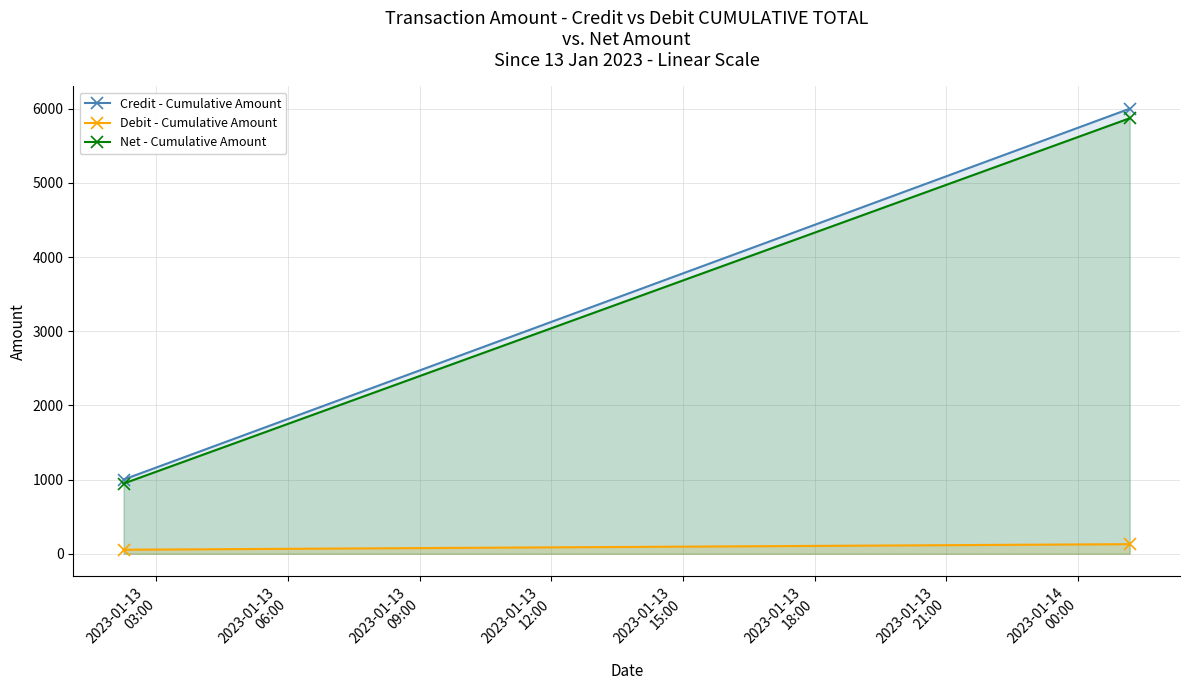

Which category has the lowest value in the Debit - Cumulative Amount series?

2023-01-13
03:00